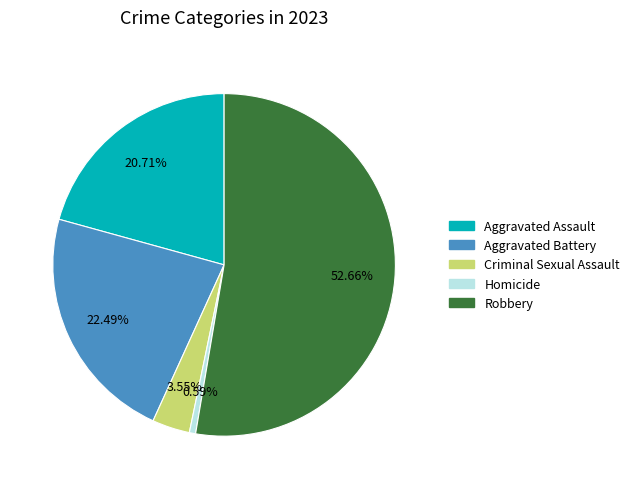

How many segments does this pie chart have?

5